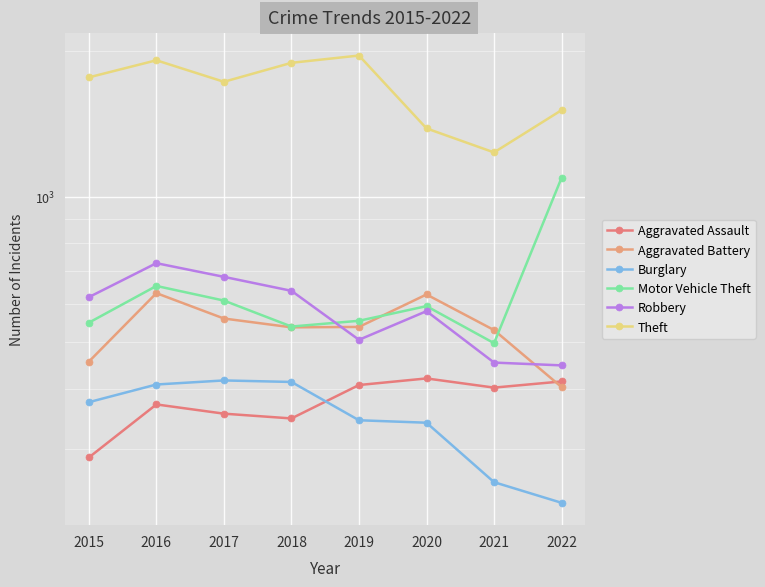

List the labels in order of Theft value, largest first.

2019, 2016, 2018, 2015, 2017, 2022, 2020, 2021